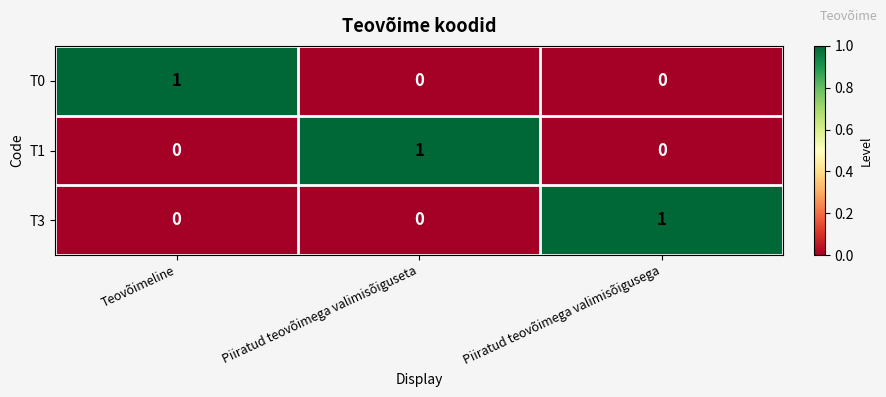

At how many categories does at least one series exceed 0?

3